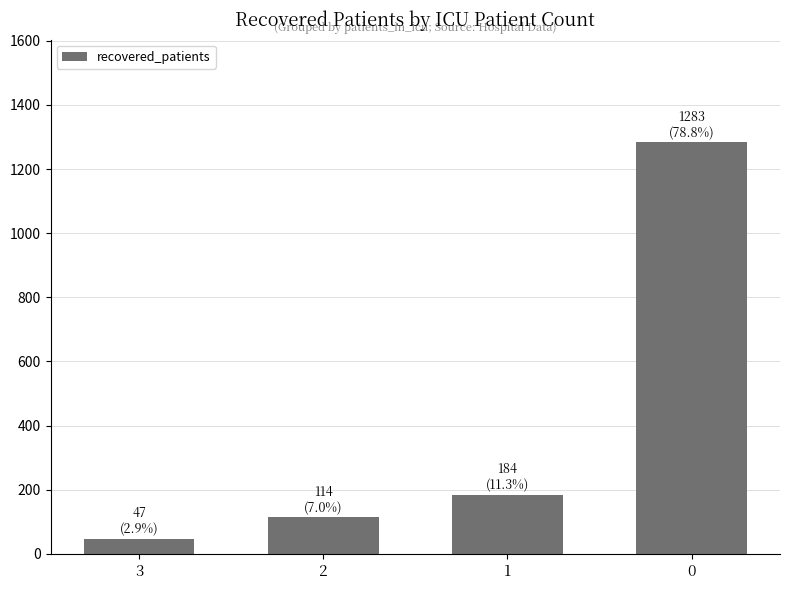

What is the smallest value displayed?

47